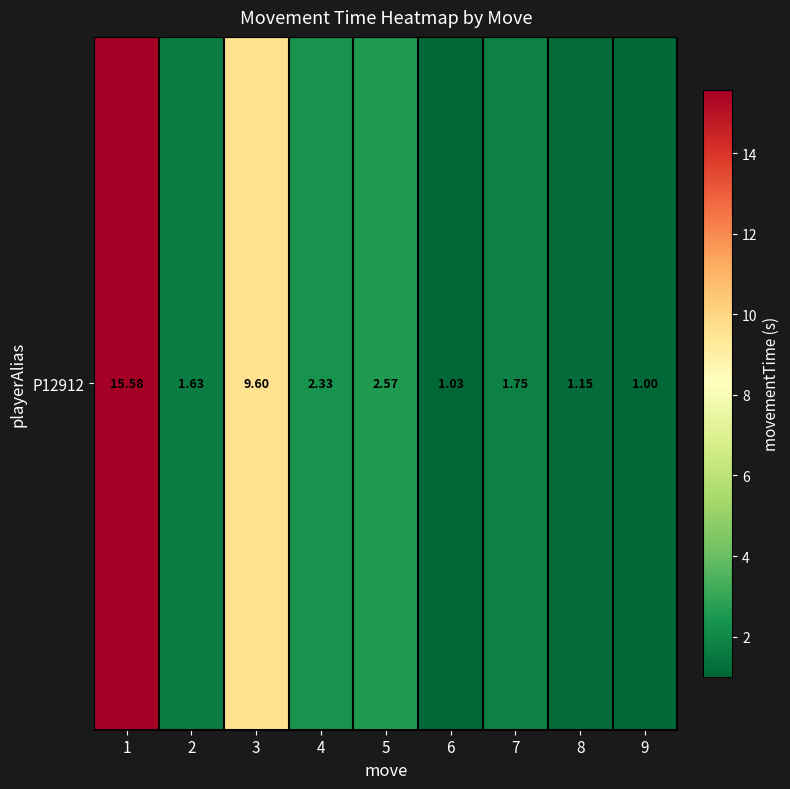

Reading right to left, extract all data points from this chart.

1.0	1.1	1.7	1.0	2.6	2.3	9.6	1.6	15.6